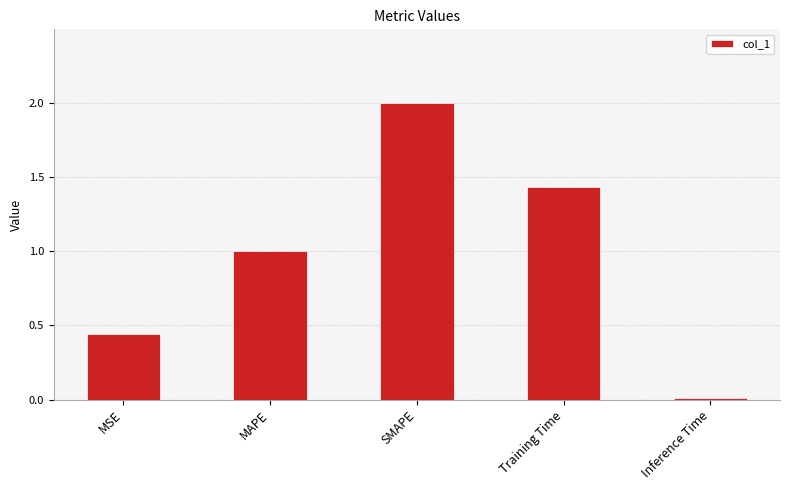

Rank the categories by value from lowest to highest.

Inference Time, MSE, MAPE, Training Time, SMAPE